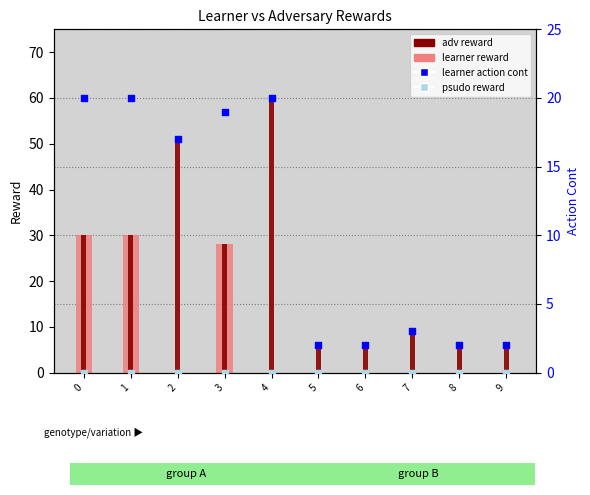

What is the total value across all series at 7?

12